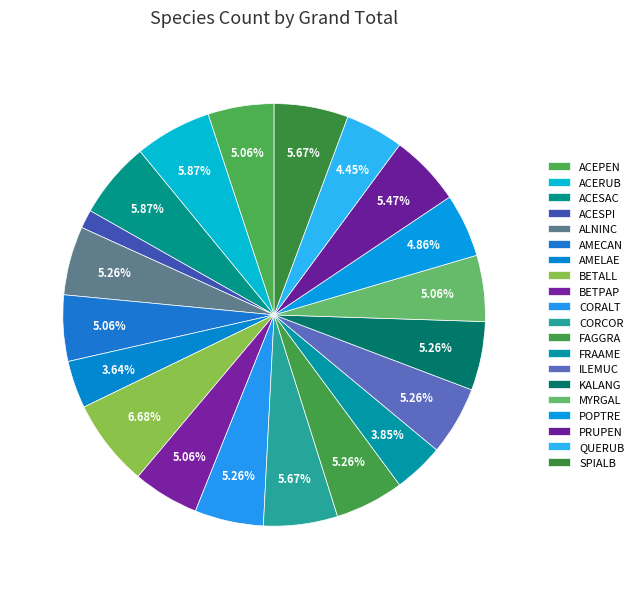

Does CORALT account for over 50% of the chart?

No